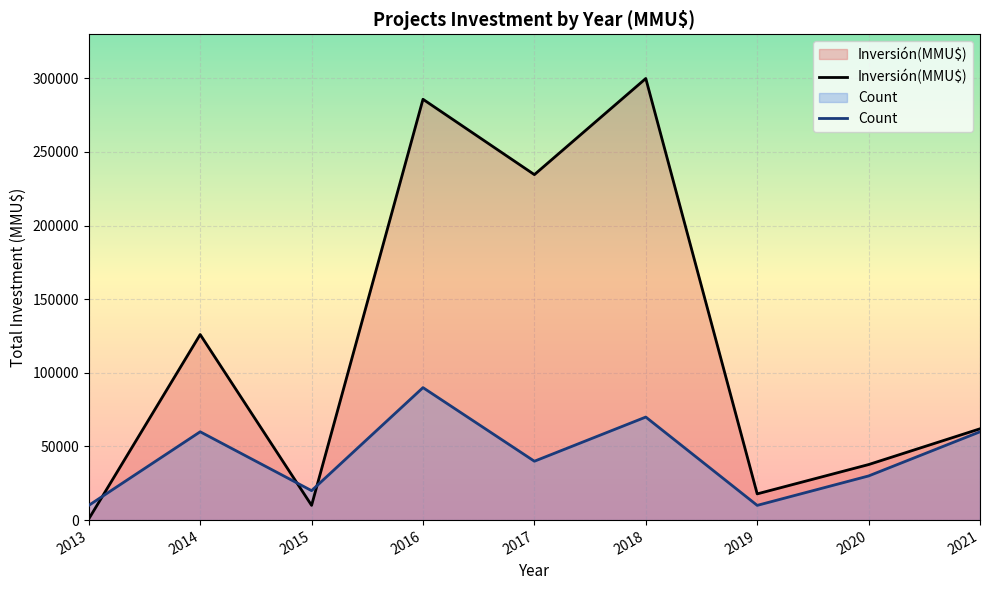

At how many categories does at least one series exceed 14737?

8